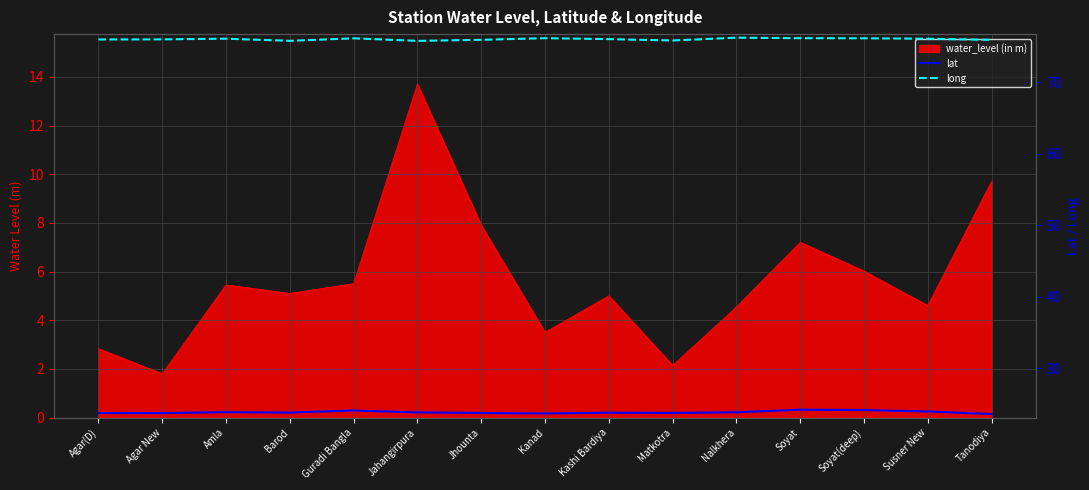

Rank the categories by lat value from lowest to highest.

Tanodiya, Kanad, Agar New, Agar(D), Jhounta, Matkotra, Kashi Bardiya, Barod, Jahangirpura, Nalkhera, Amla, Susner New, Guradi Bangla, Soyat(deep), Soyat